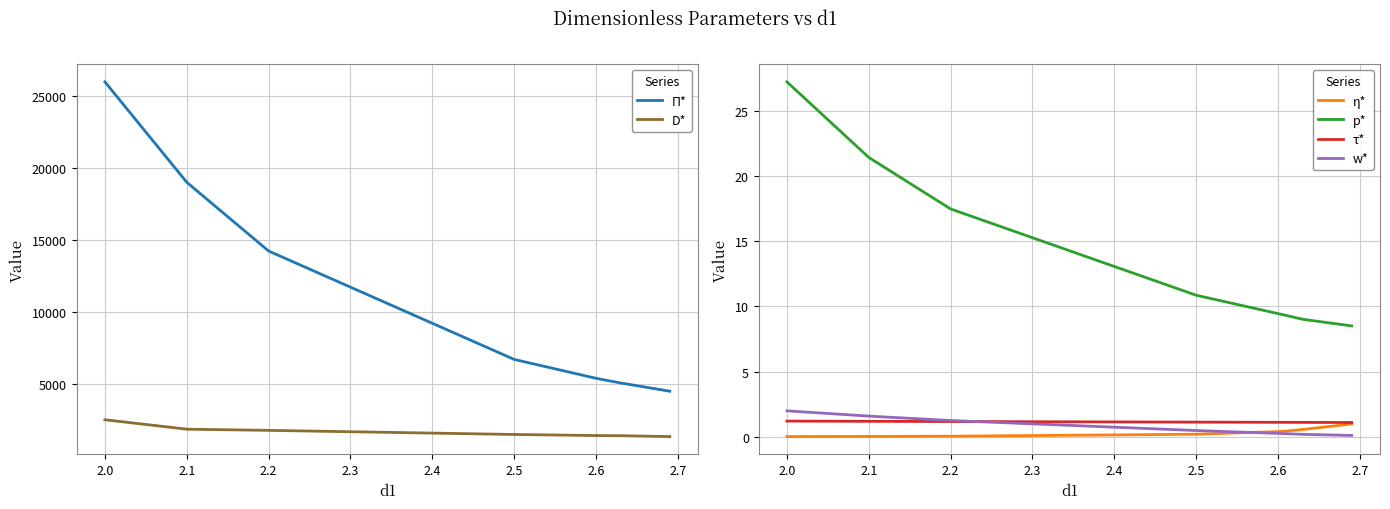

Does the chart display data point markers on the line(s)?

No